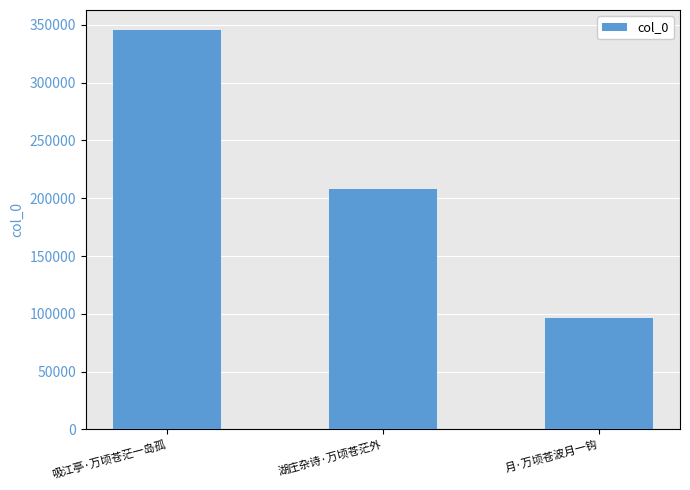

What position from the right is 吸江亭·万顷苍茫一岛孤?

3